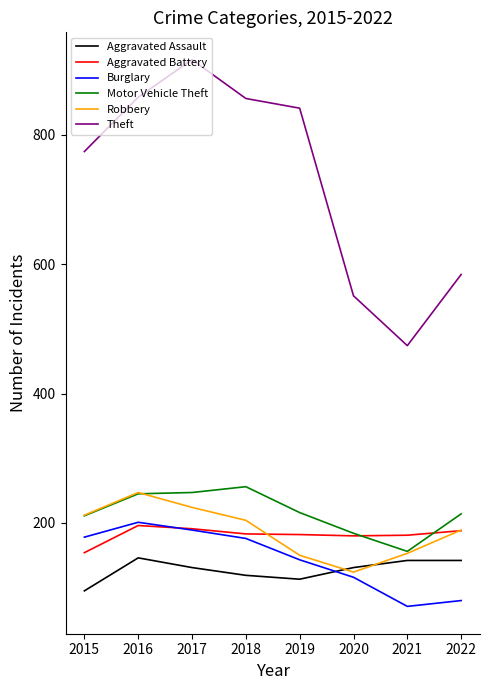

Which series has the largest range (max minus min)?

Theft